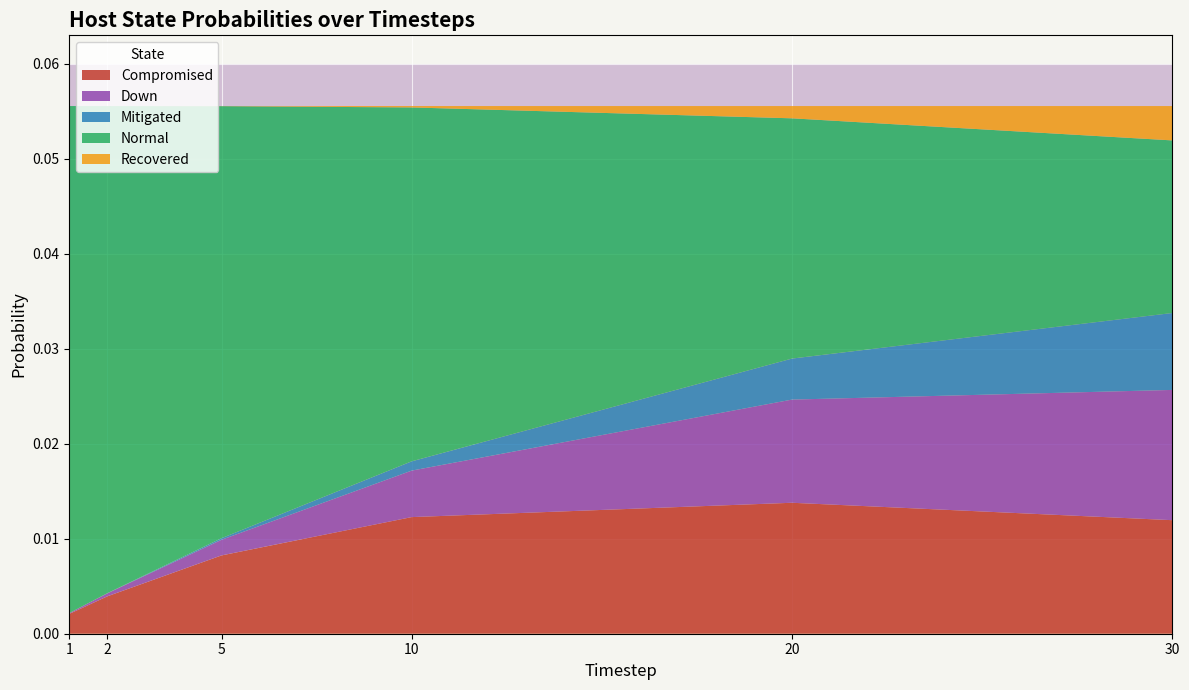

At which category does Compromised reach its first local peak?

20